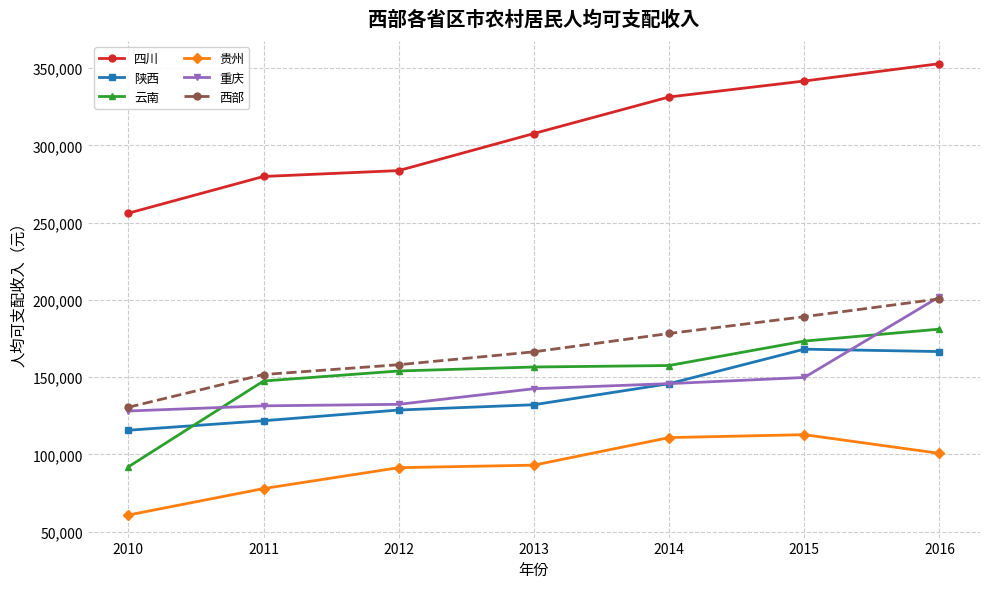

At which category does the chart reach its minimum across all series?

2010